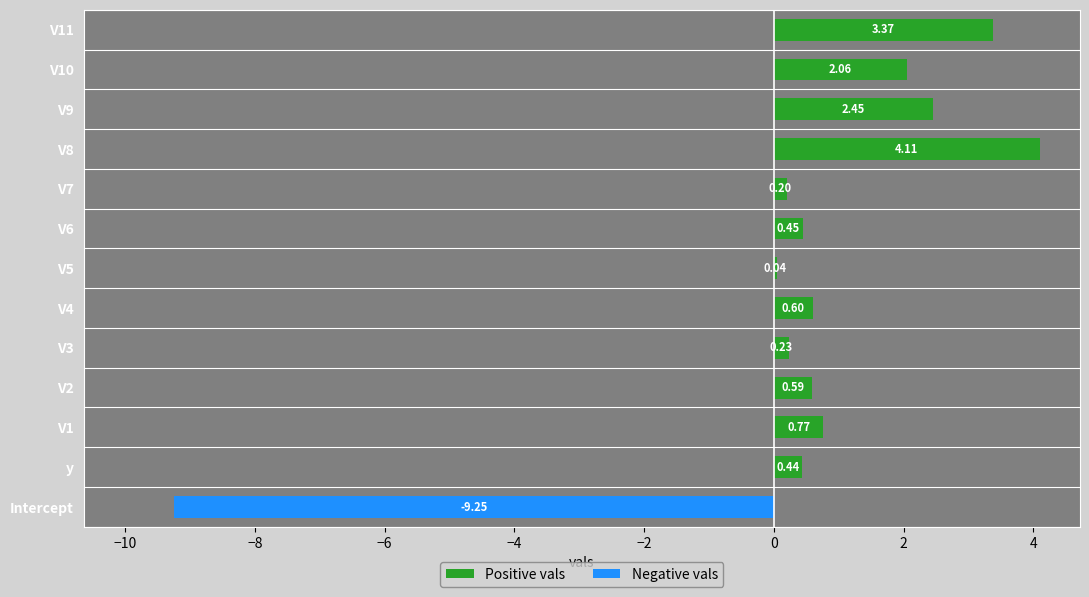

Reading left to right, extract all data points from this chart.

Positive vals: 0.0	0.4	0.8	0.6	0.2	0.6	0.0	0.4	0.2	4.1	2.5	2.1	3.4
Negative vals: -9.3	0.0	0.0	0.0	0.0	0.0	0.0	0.0	0.0	0.0	0.0	0.0	0.0